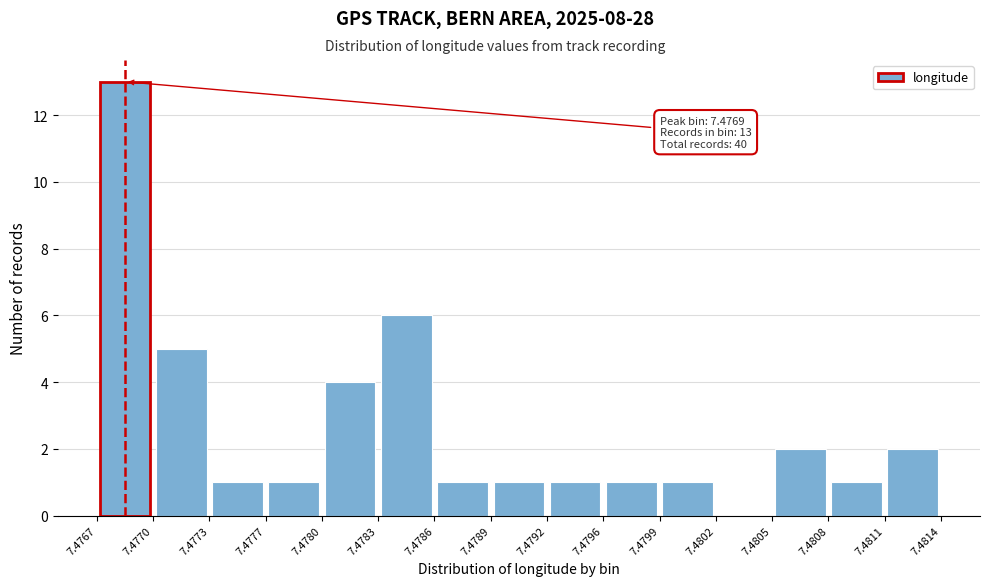

Over which range of the x-axis is the bar tallest?

7.4767 to 7.4770